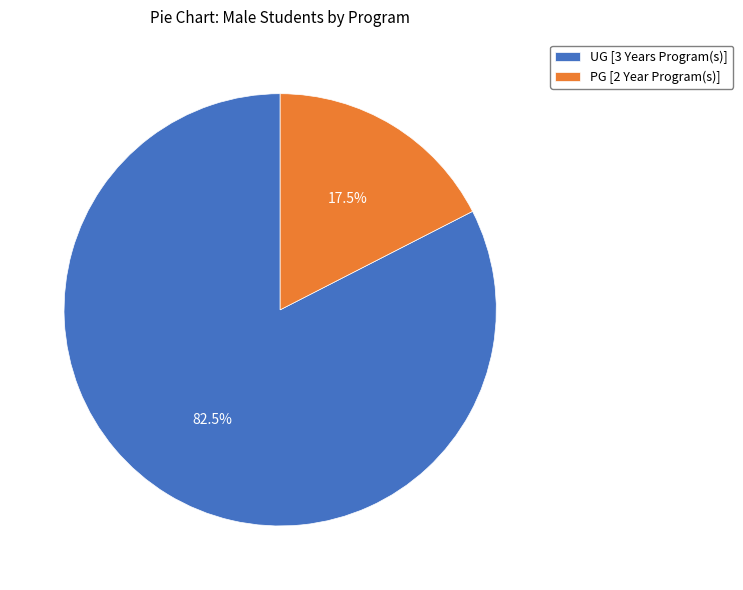

To the nearest percent, what is the average slice percentage?

50%